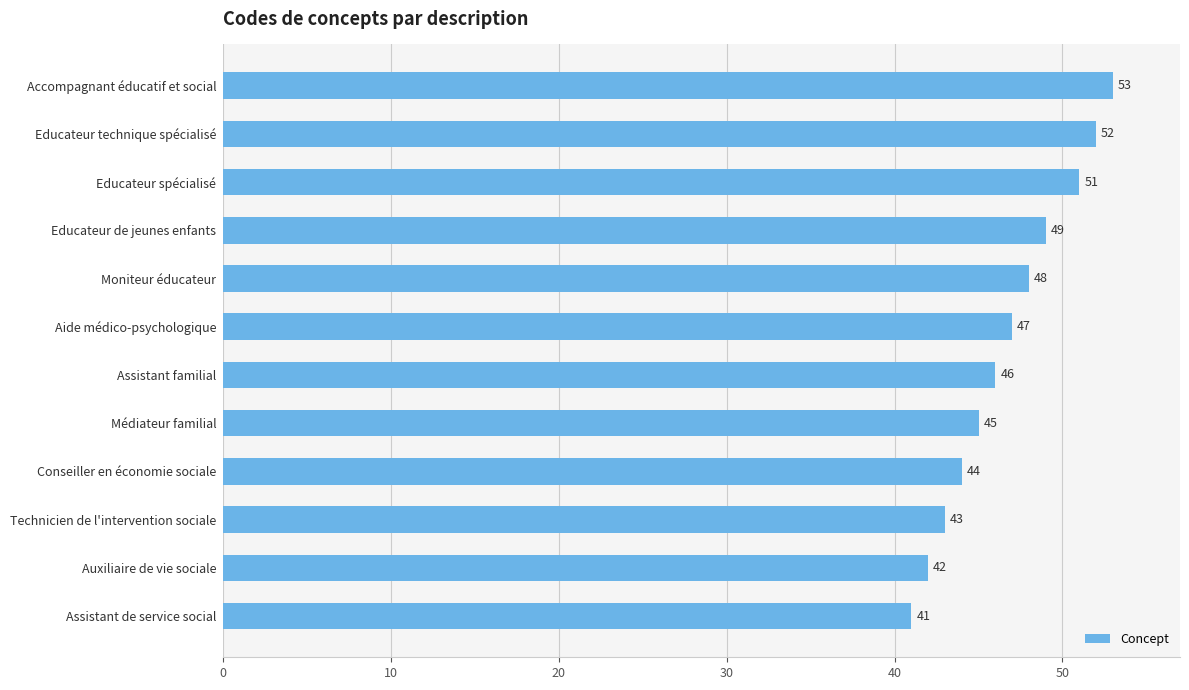

At which label is the value closest to 47?

Aide médico-psychologique